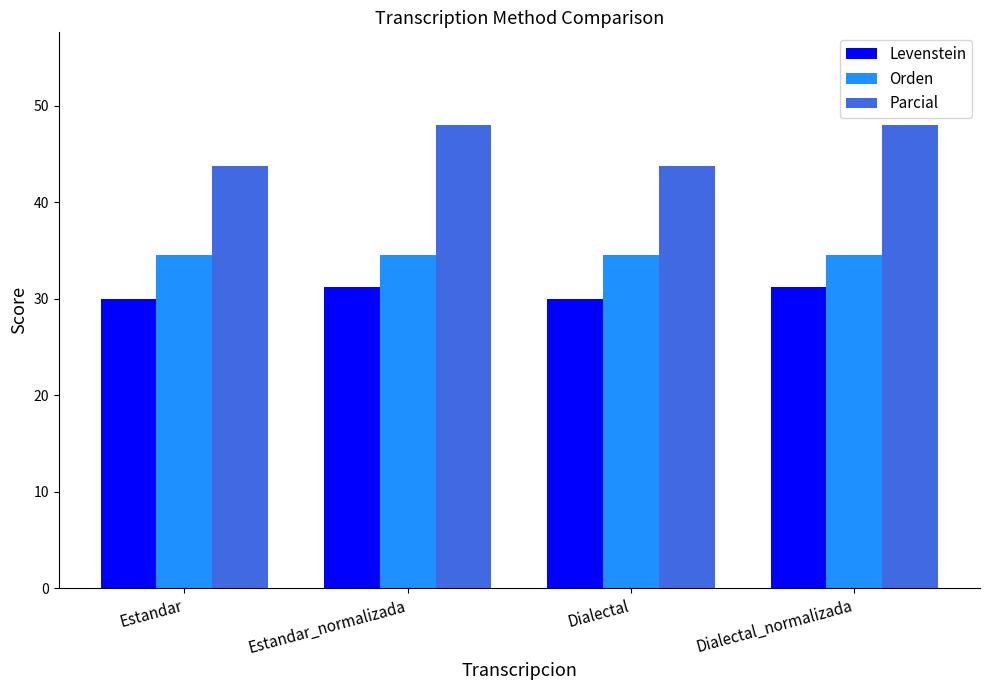

Rank the series by their average value, from highest to lowest.

Parcial, Orden, Levenstein